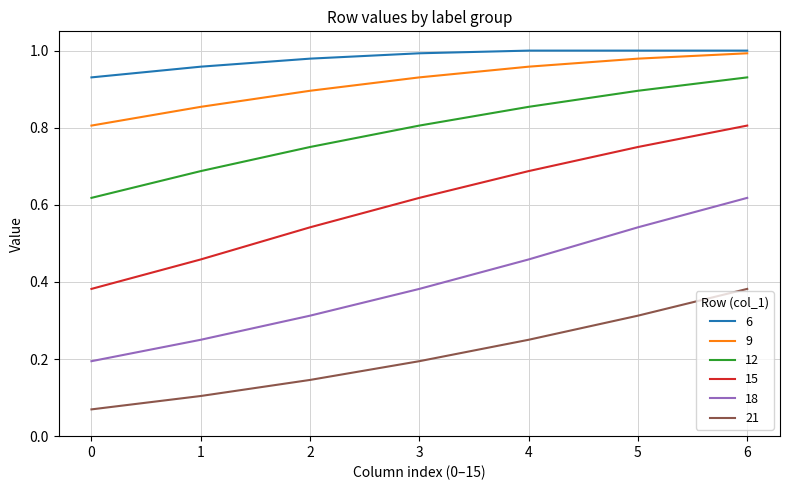

True or false: 15 and 12 intersect in this chart.

False